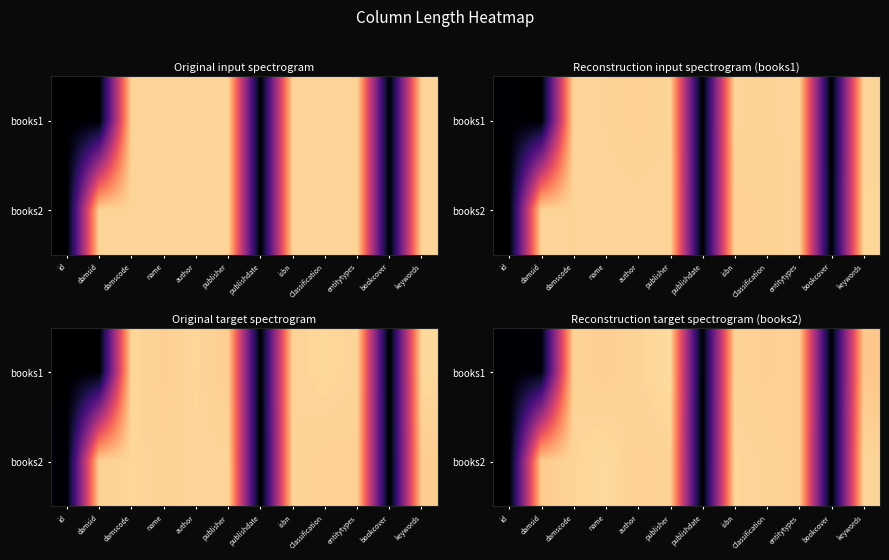

Is the value of books2 at damscode greater than the value of books1 at entitytypes?

Yes